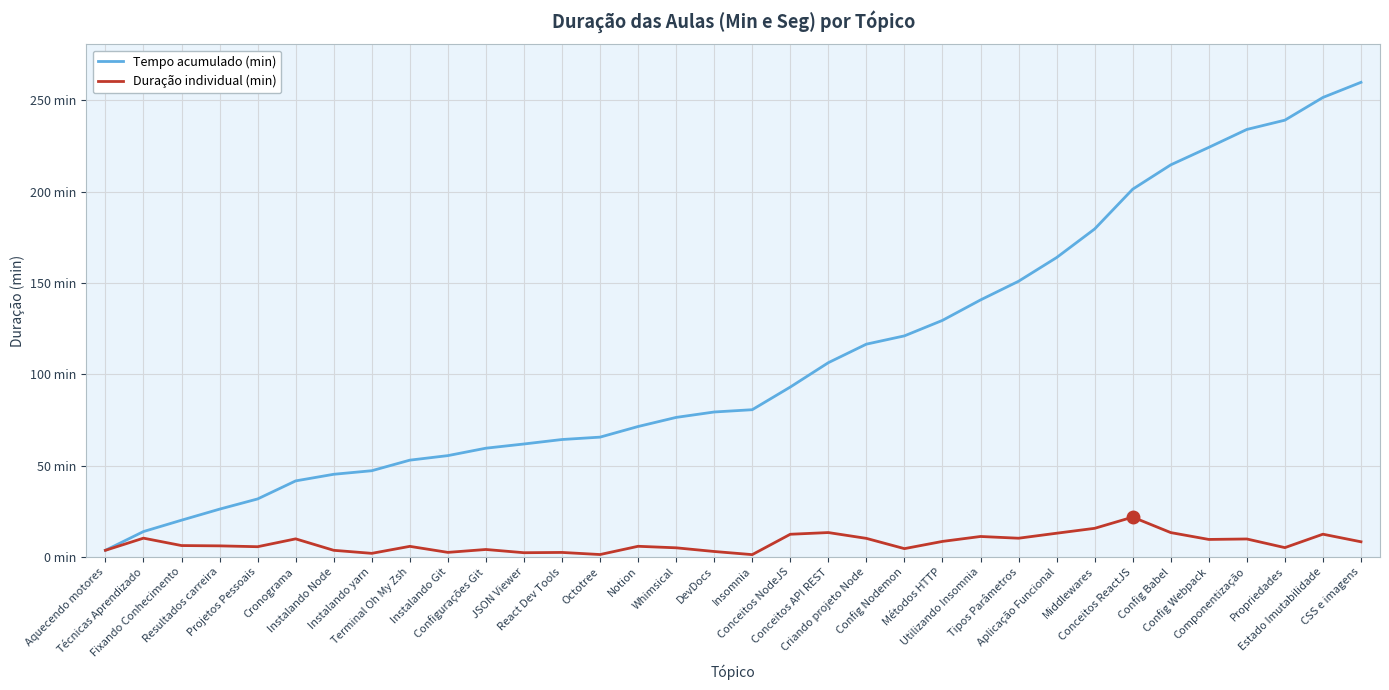

Where is Duração individual (min) nearest to the value 11?

Utilizando Insomnia